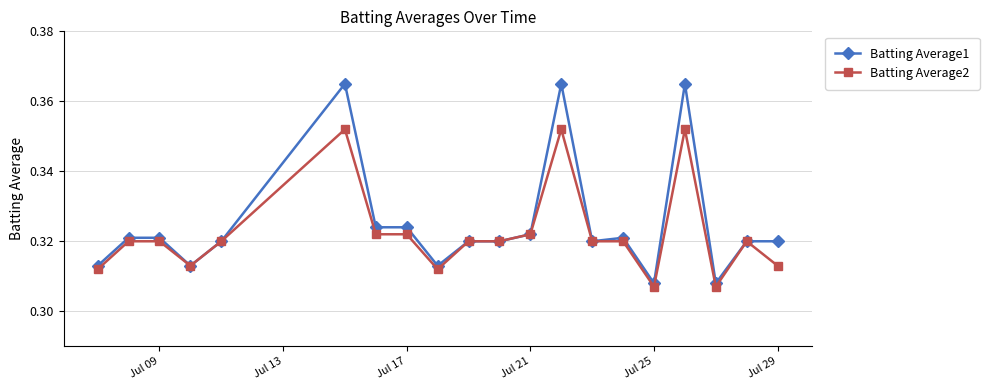

Rank the series by their maximum value, from lowest to highest.

Batting Average2, Batting Average1